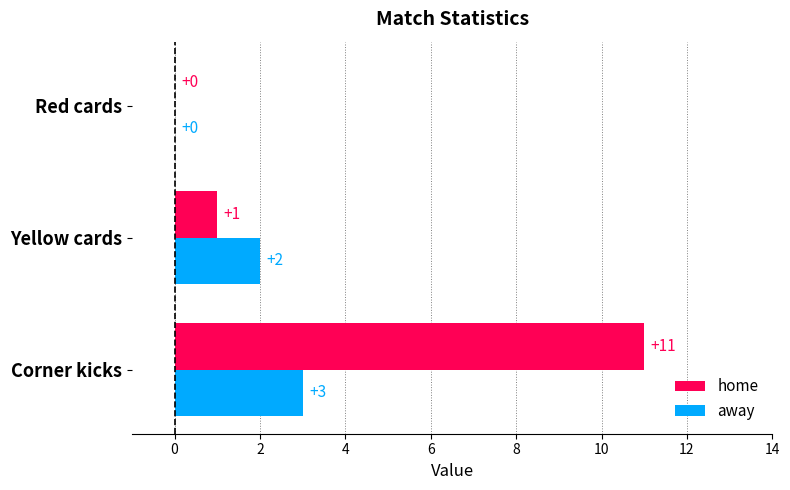

Read the home value at Corner kicks.

11